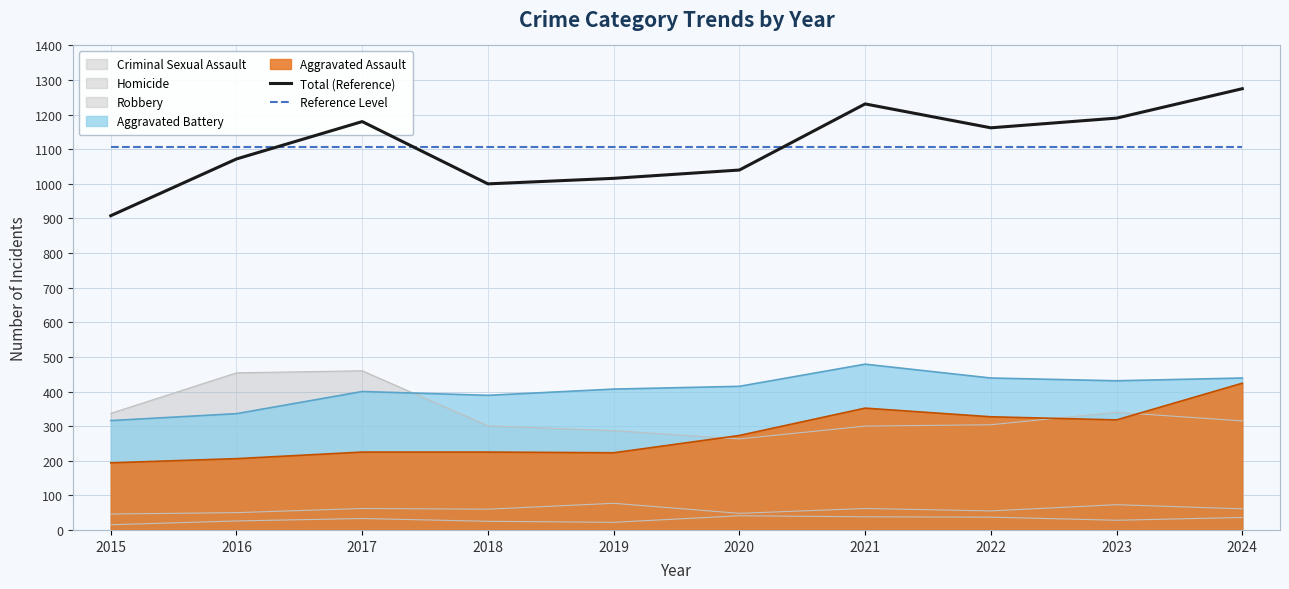

Count the number of categories in the chart.

10